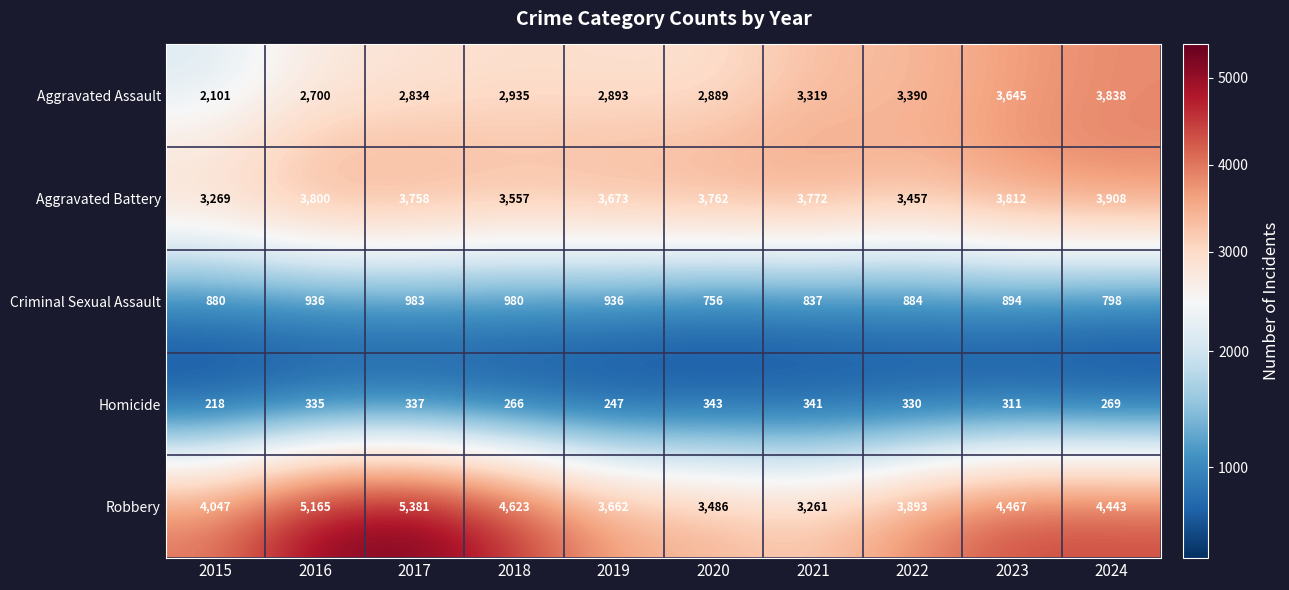

Where is Homicide nearest to the value 280?

2024